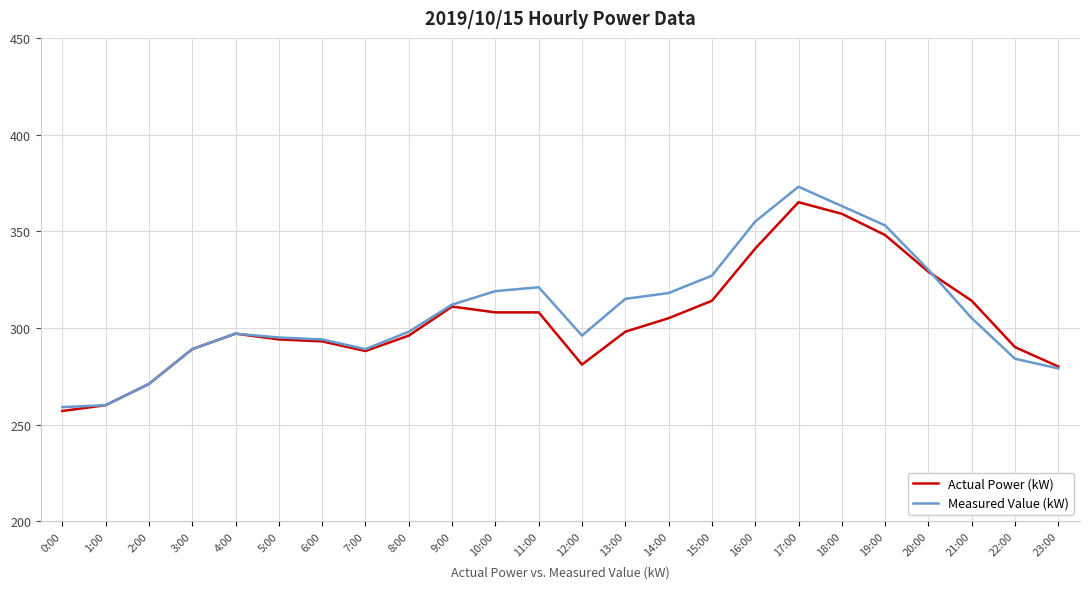

Which series has the largest range (max minus min)?

Measured Value (kW)